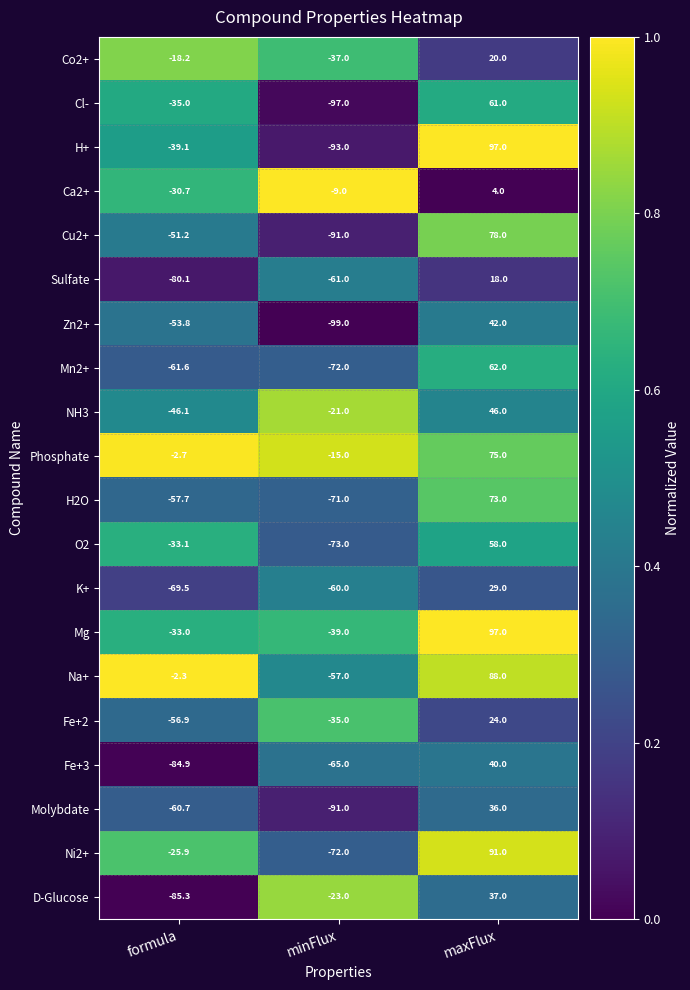

At formula, list the series in order from smallest to largest.

D-Glucose, Fe+3, Sulfate, K+, Mn2+, Molybdate, H2O, Fe+2, Zn2+, Cu2+, NH3, H+, Cl-, O2, Mg, Ca2+, Ni2+, Co2+, Phosphate, Na+